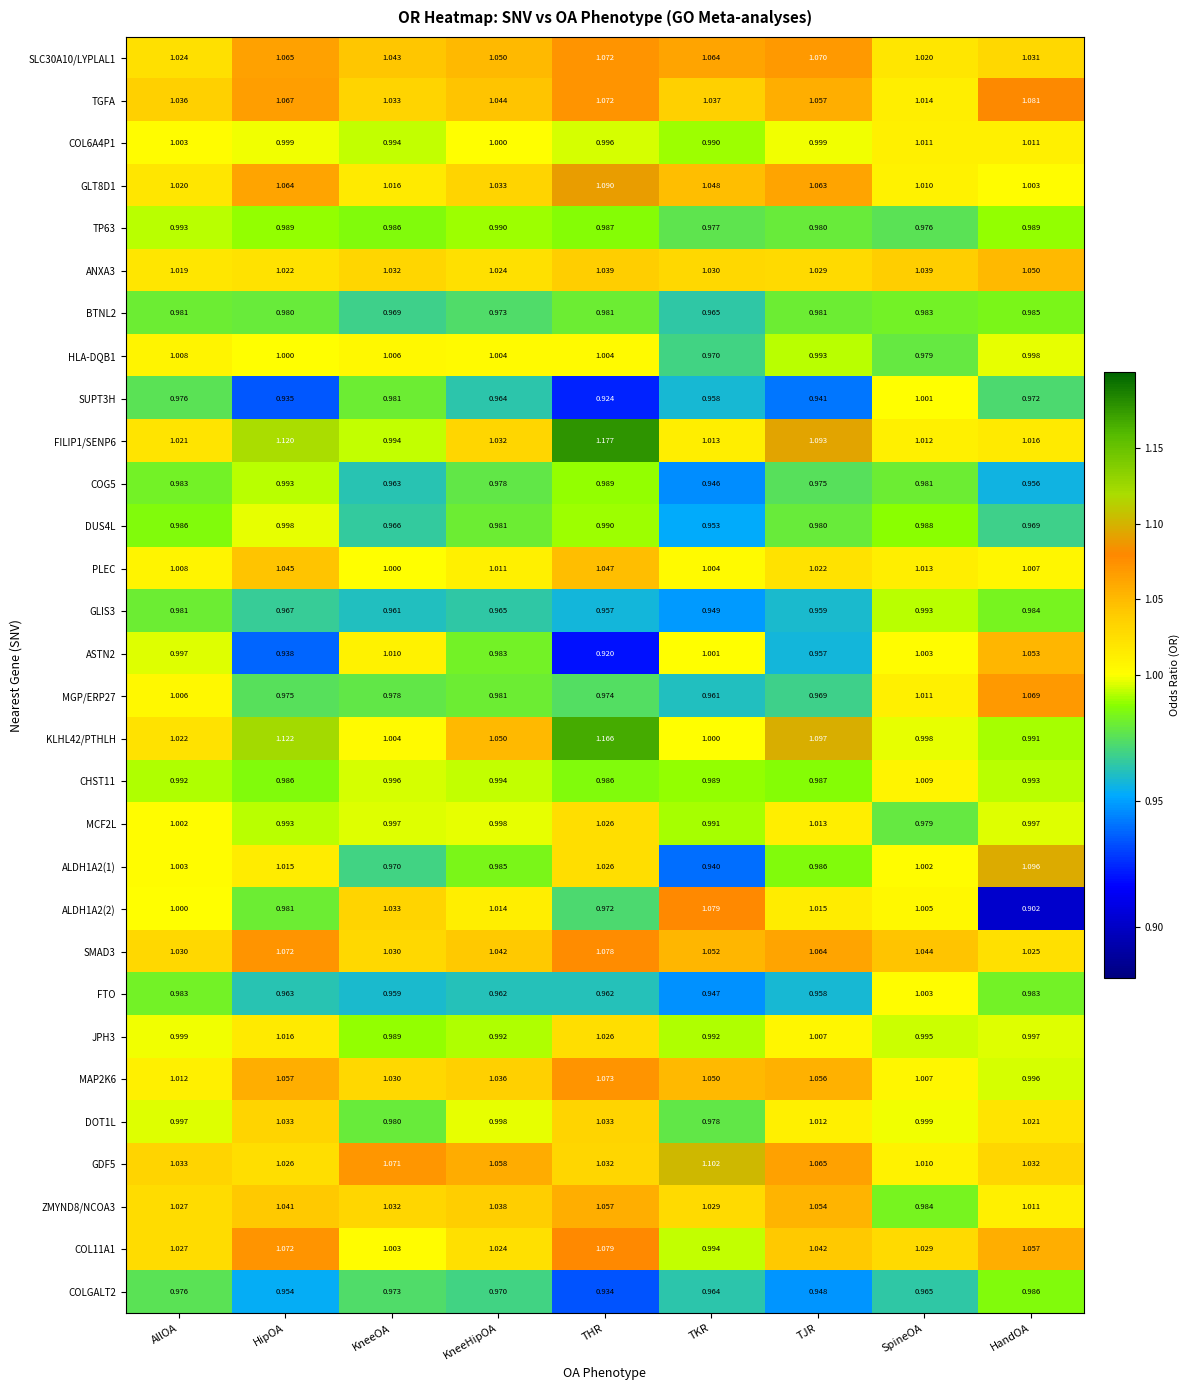

Count the number of categories in the chart.

9